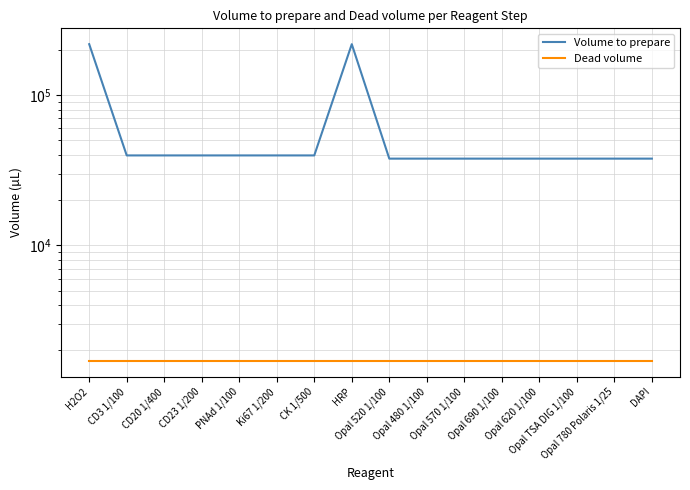

What value does the Volume to prepare series have at DAPI, to the nearest 100?

37700